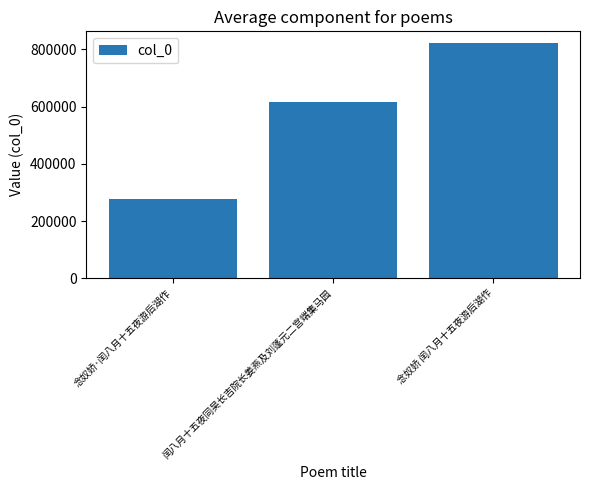

What is the greatest value displayed?

822202